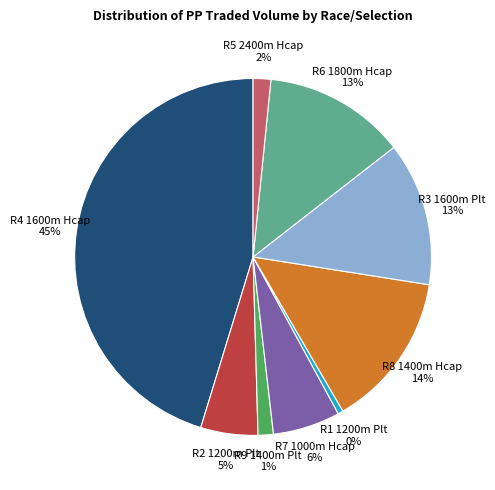

To the nearest percent, what percentage of the pie is R3 1600m Plt 13%?

13%